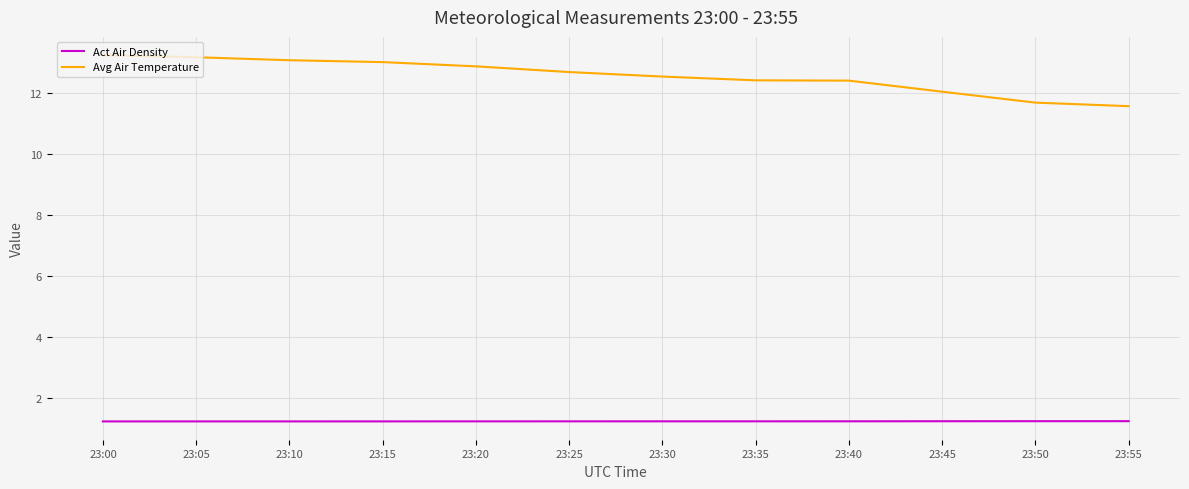

The value of Act Air Density at 23:45 is 1.2. True or false?

True